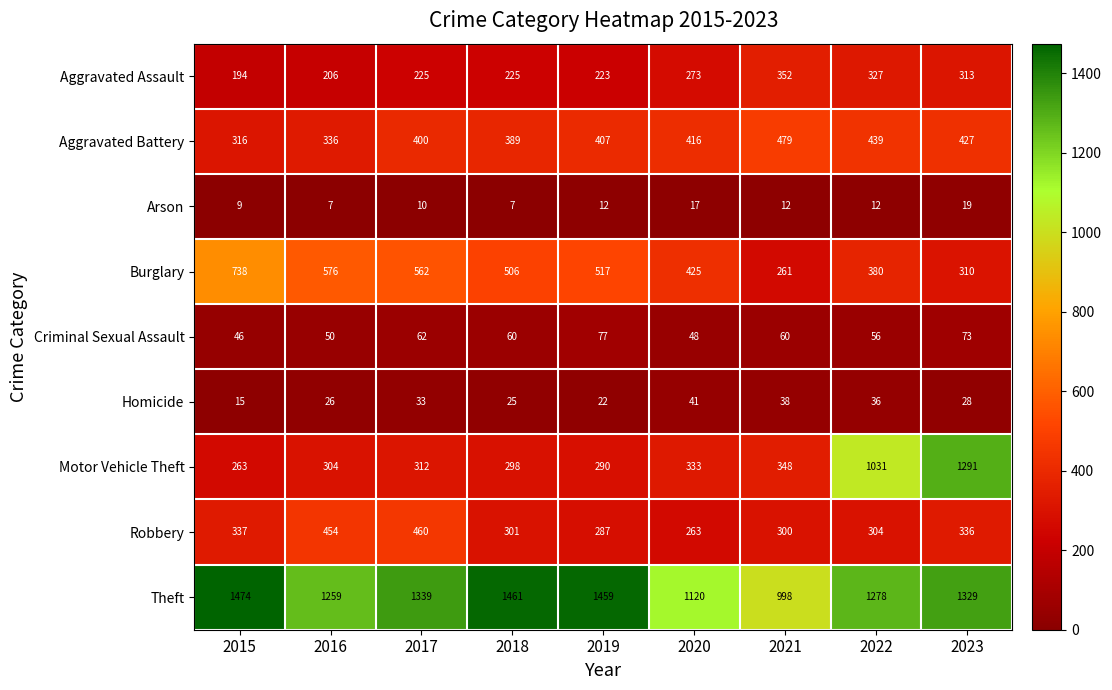

Rank the series at 2015 from highest to lowest value.

Theft, Burglary, Robbery, Aggravated Battery, Motor Vehicle Theft, Aggravated Assault, Criminal Sexual Assault, Homicide, Arson